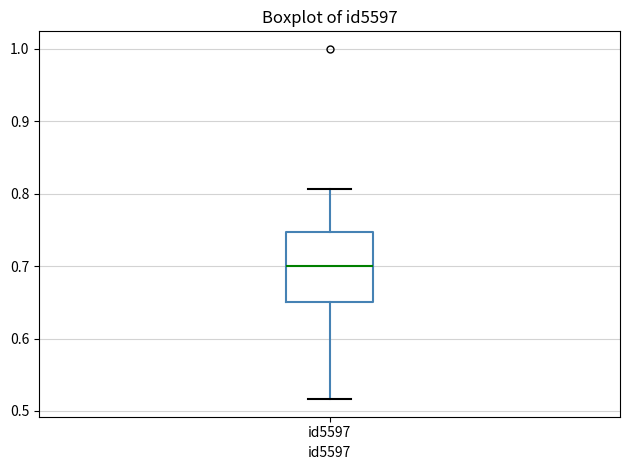

Transcribe this box plot: give where the median line is, the range the box spans, and where the two whiskers end, as read against the y-axis. The values are not printed on the chart, so give them approximately, as read against the axis.

median 0.70, box 0.65 to 0.75, whiskers 0.52 to 0.81